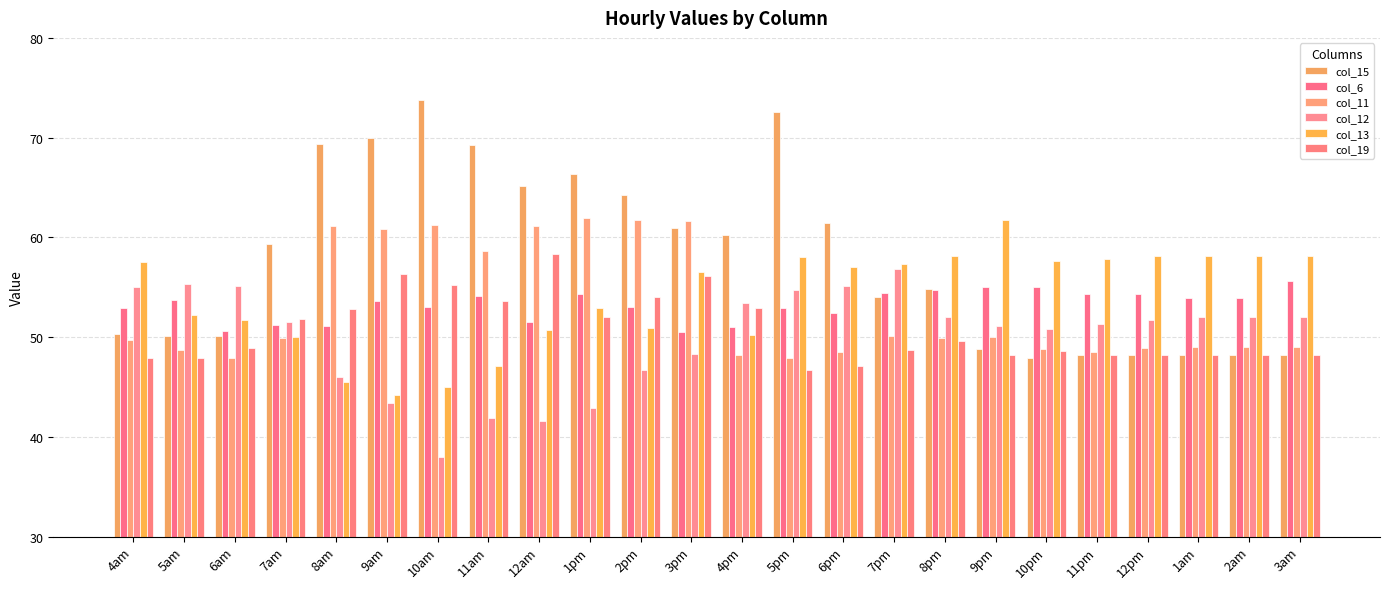

How many categories are shown in the chart?

24